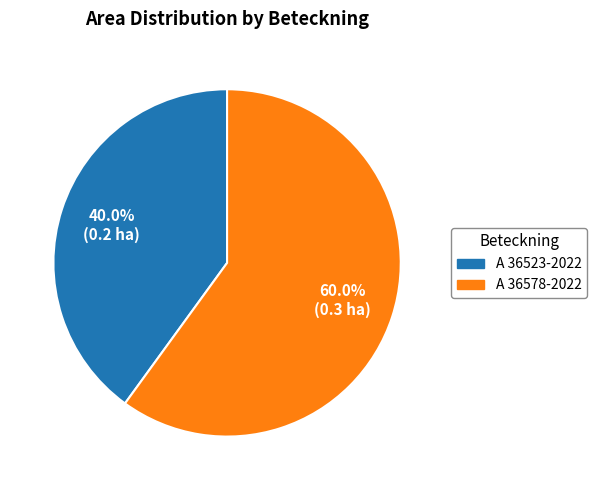

Is it true that A 36523-2022 is 48% of the pie?

False